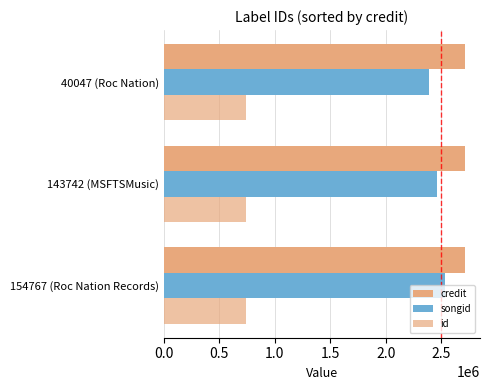

How many series are shown in this chart?

3